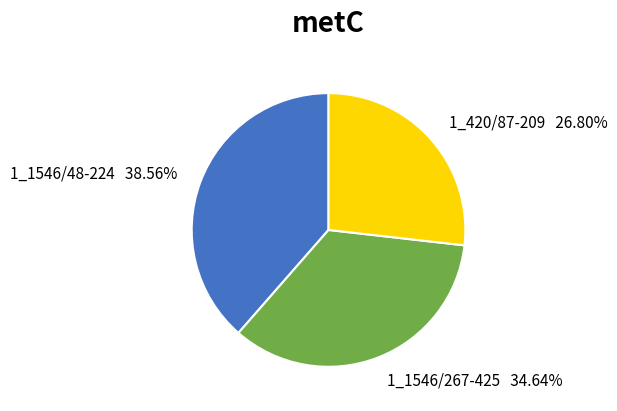

Which has a higher value, 1_1546/48-224 or 1_420/87-209?

1_1546/48-224